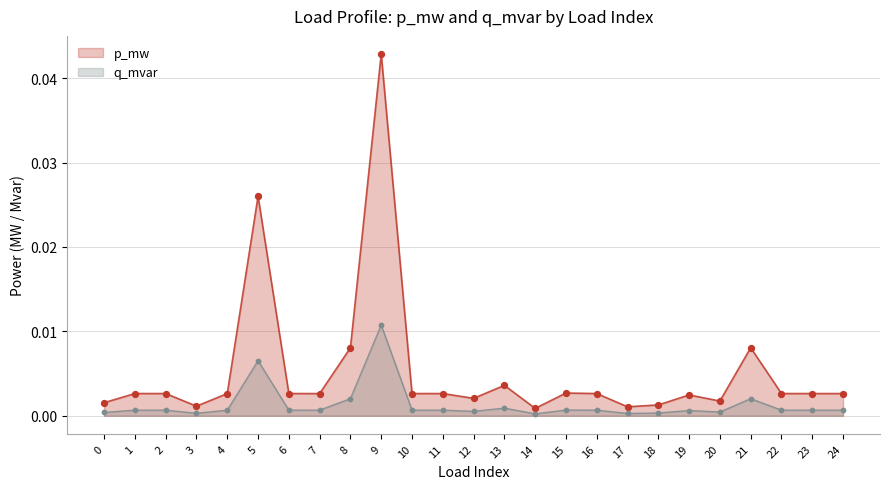

At which category is the sum across all series the highest?

9